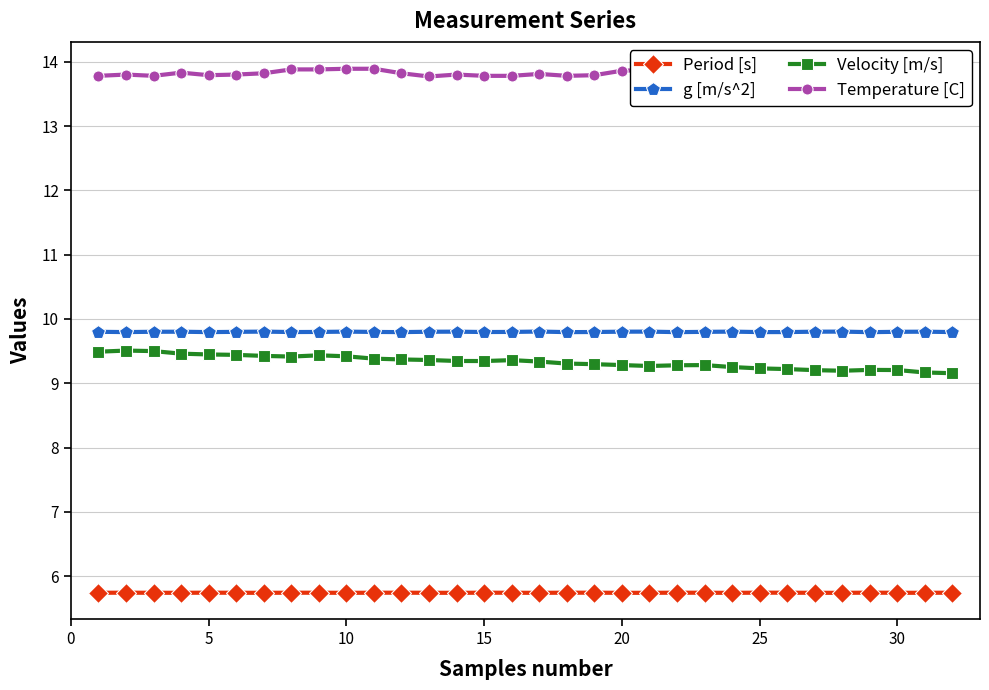

What are all the series names shown in the legend?

Period [s], g [m/s^2], Velocity [m/s], Temperature [C]